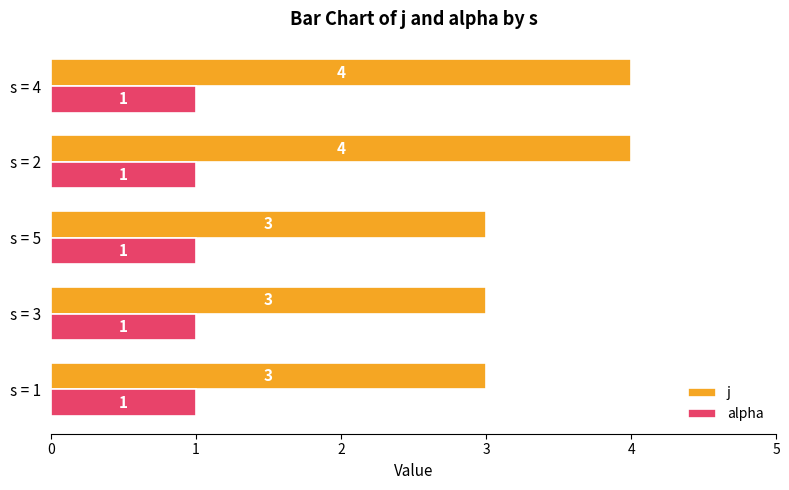

At how many categories does at least one series exceed 2?

5